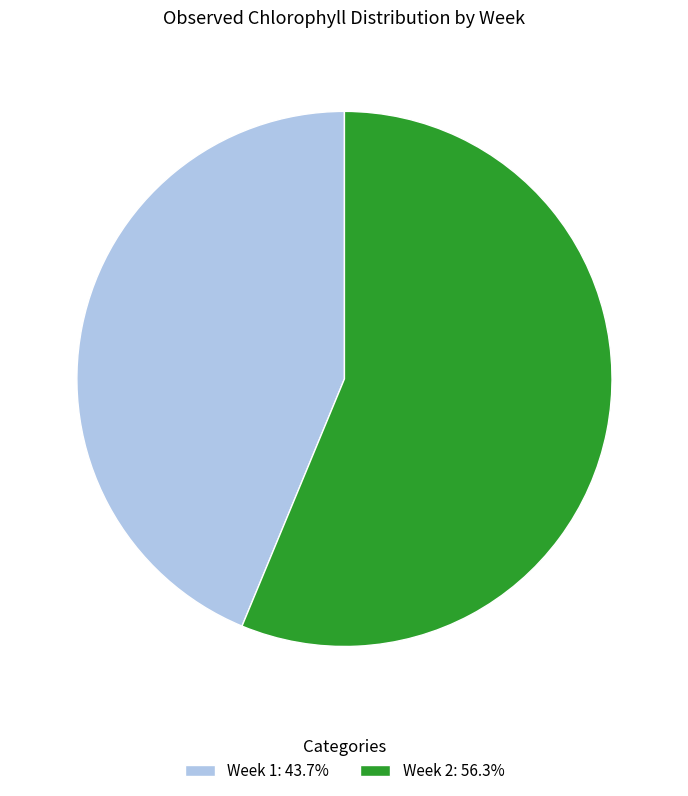

Is there any slice that represents more than half of the pie?

Yes